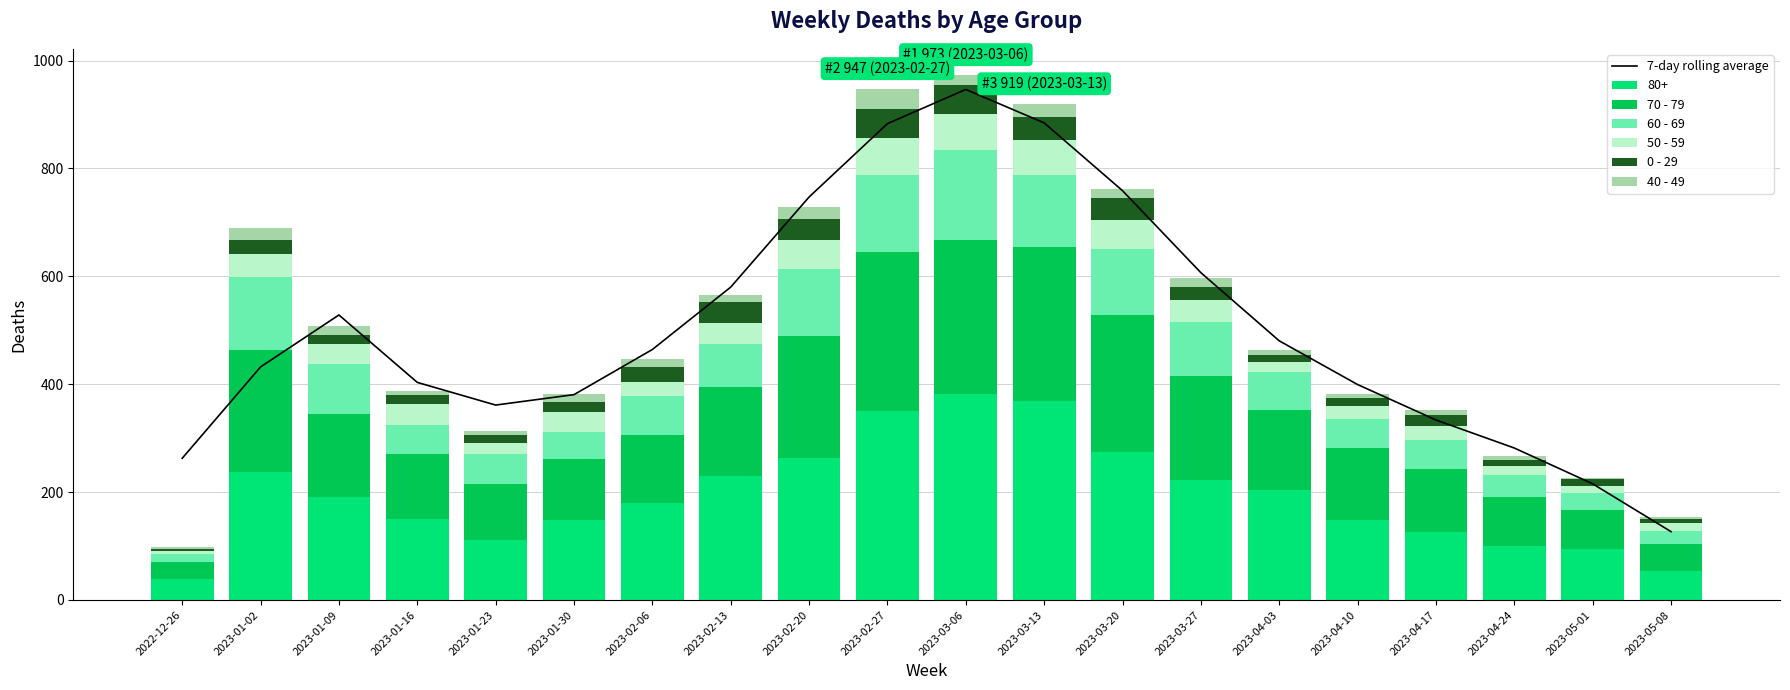

Rank the categories by 0 - 29 value from lowest to highest.

2022-12-26, 2023-05-08, 2023-04-24, 2023-04-03, 2023-05-01, 2023-01-23, 2023-04-10, 2023-01-09, 2023-01-16, 2023-01-30, 2023-04-17, 2023-03-27, 2023-01-02, 2023-02-06, 2023-02-20, 2023-02-13, 2023-03-20, 2023-03-13, 2023-03-06, 2023-02-27